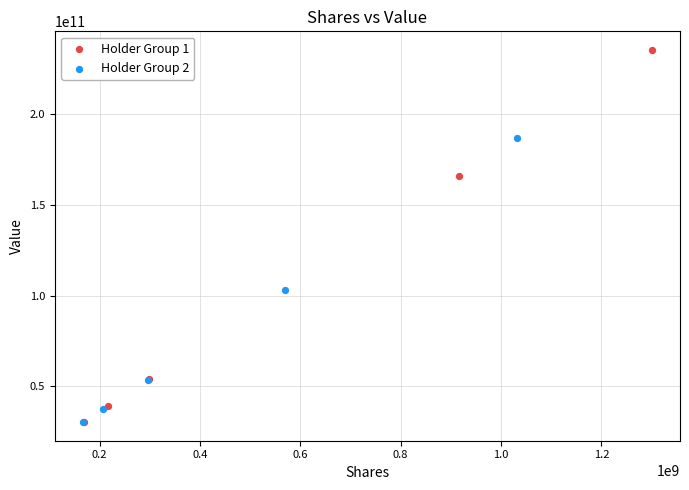

Which series reaches the maximum Y coordinate?

Holder Group 1